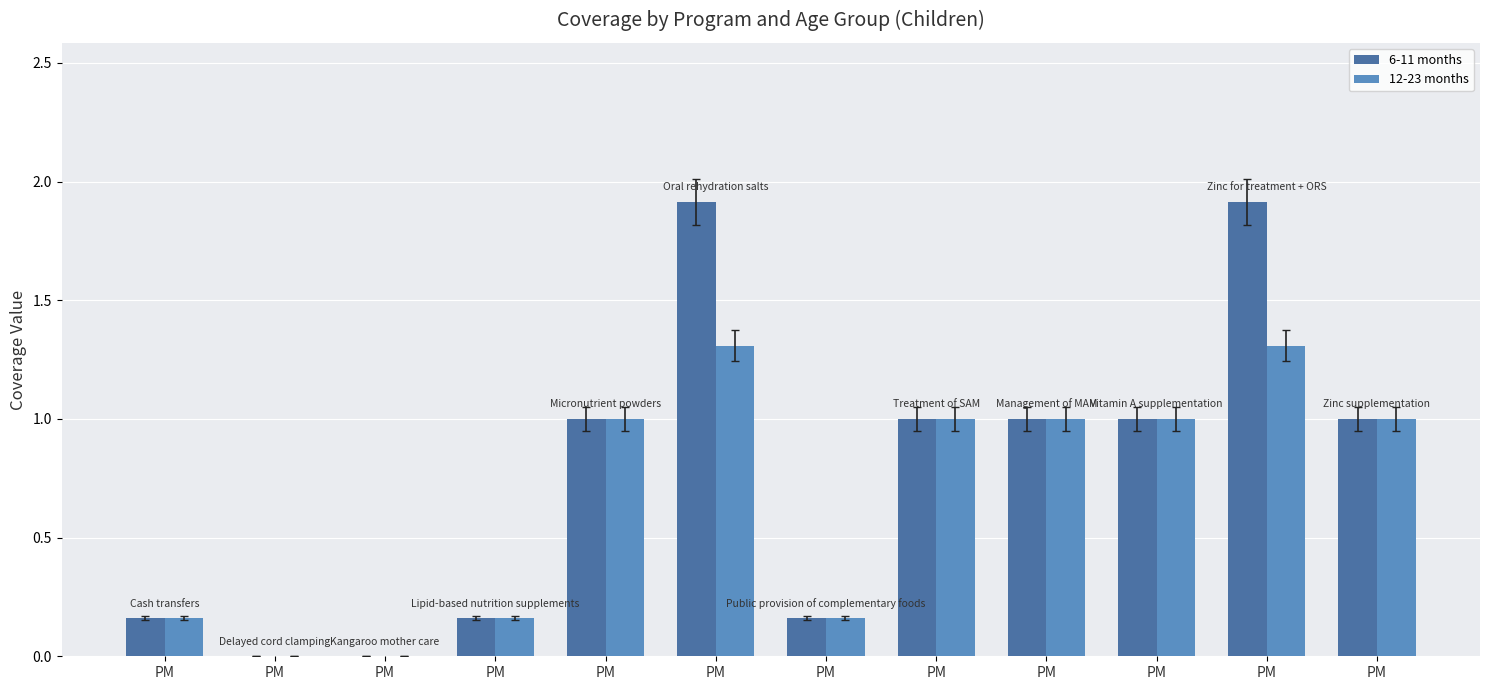

Read the 12-23 months value at PM.

1.0